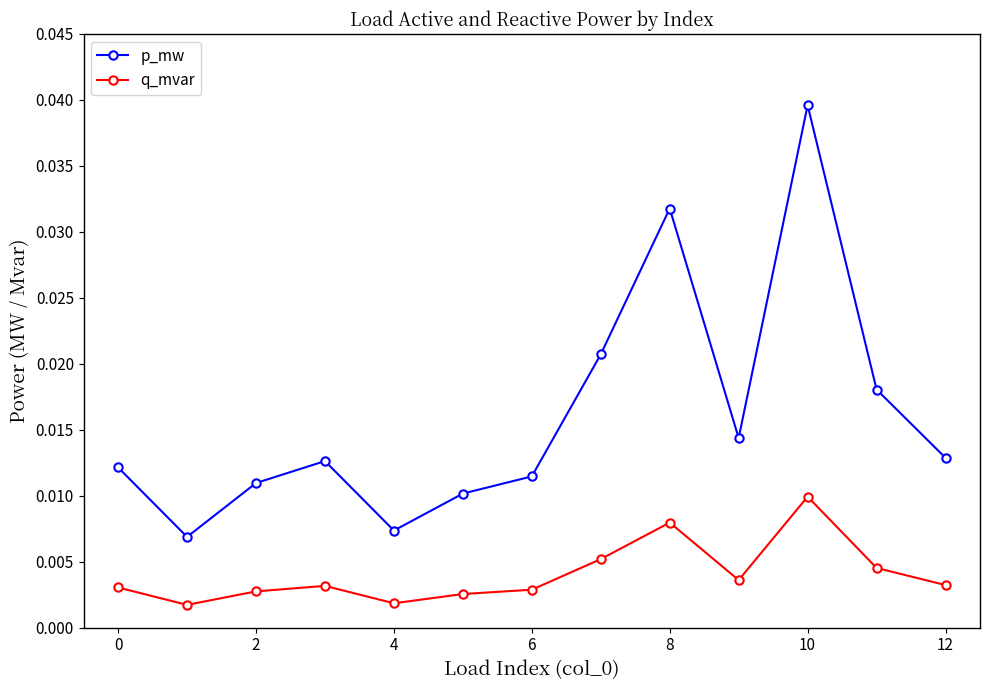

What is the sum of all q_mvar values?

0.1